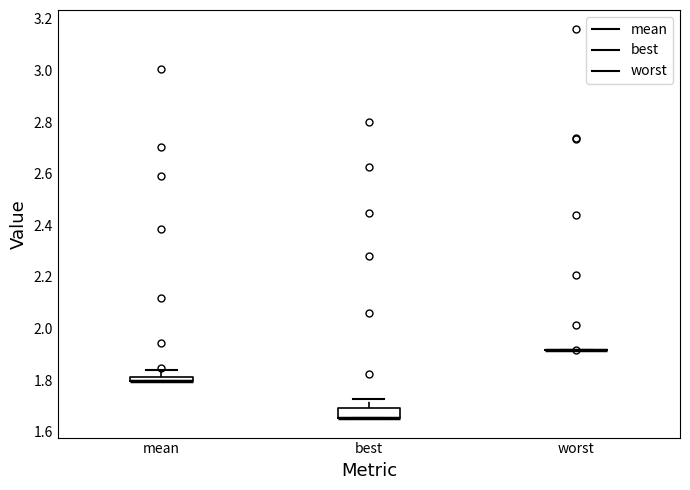

Which box is the tallest, from its lower edge to its upper edge?

best